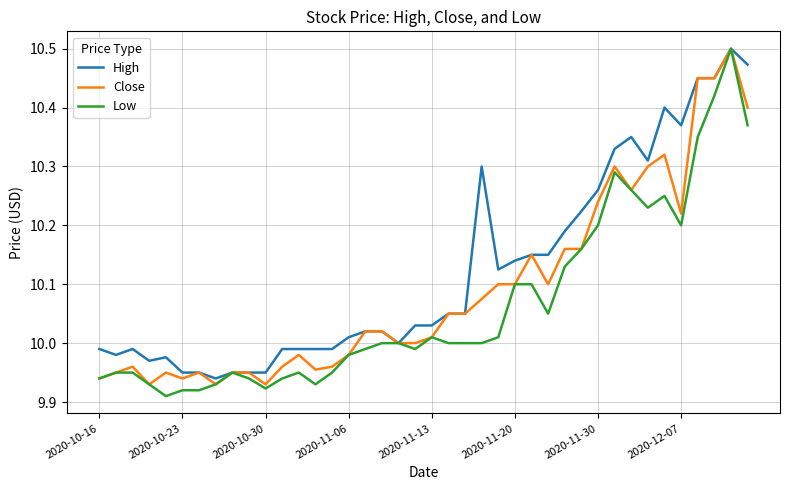

Which series has the largest range (max minus min)?

Low